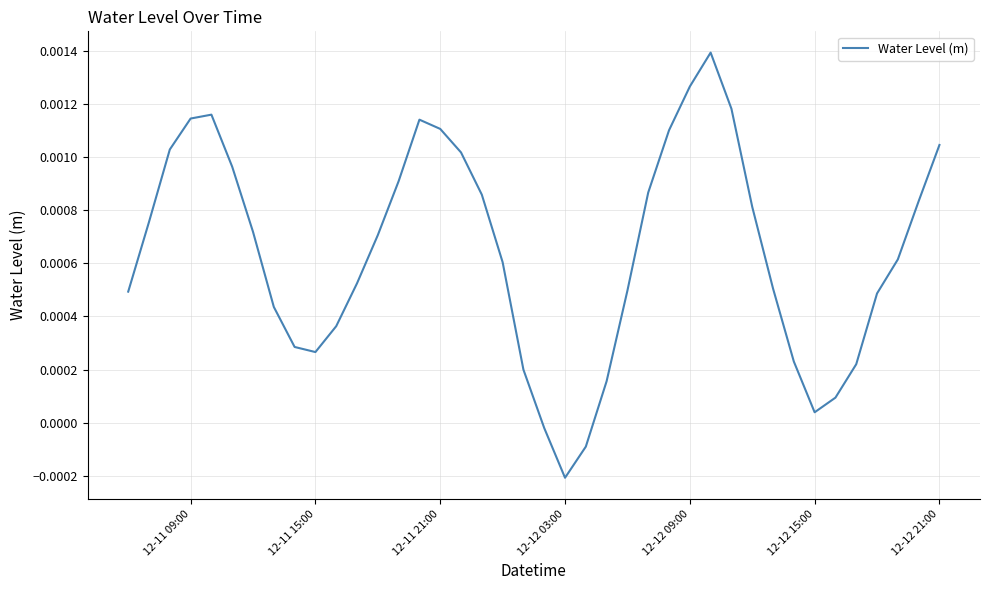

Is this an area chart (filled region under the line)?

No